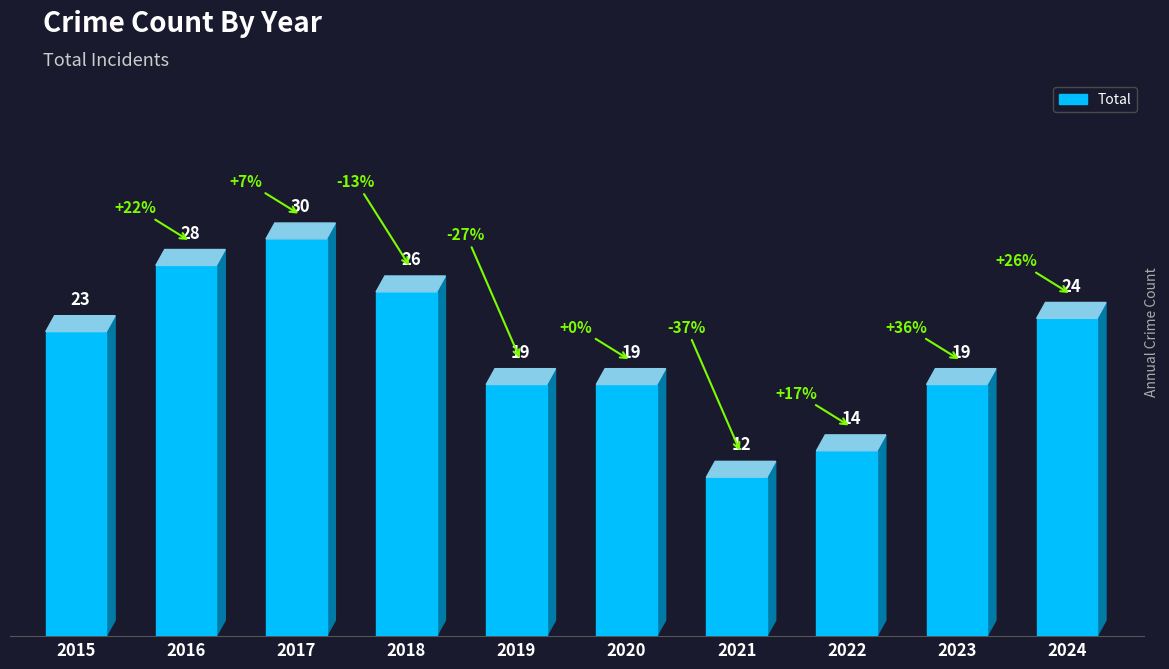

How many data points are above 23?

4